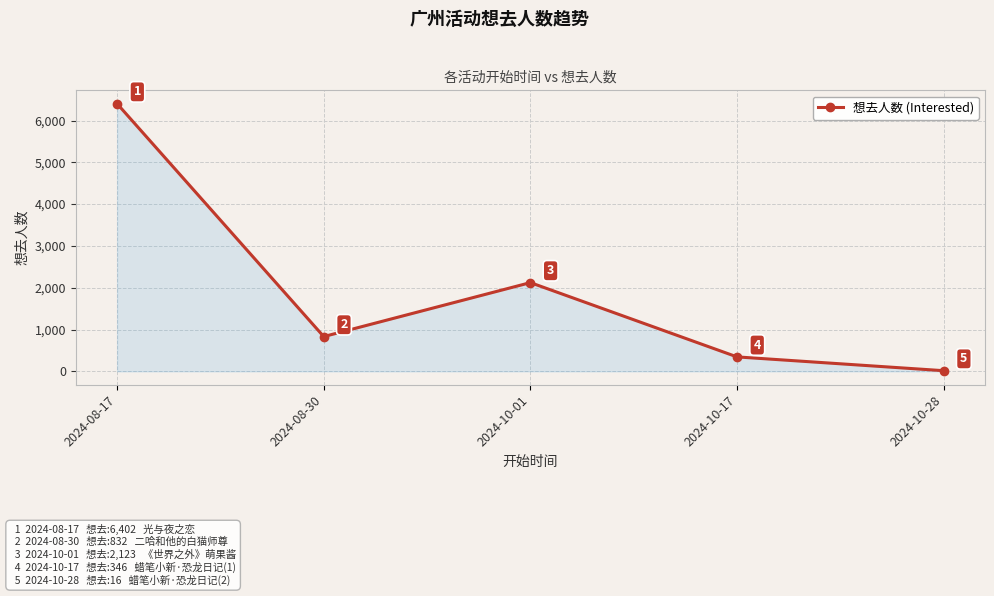

What is the sum of the values at 2024-10-01 and 2024-10-17?

2469